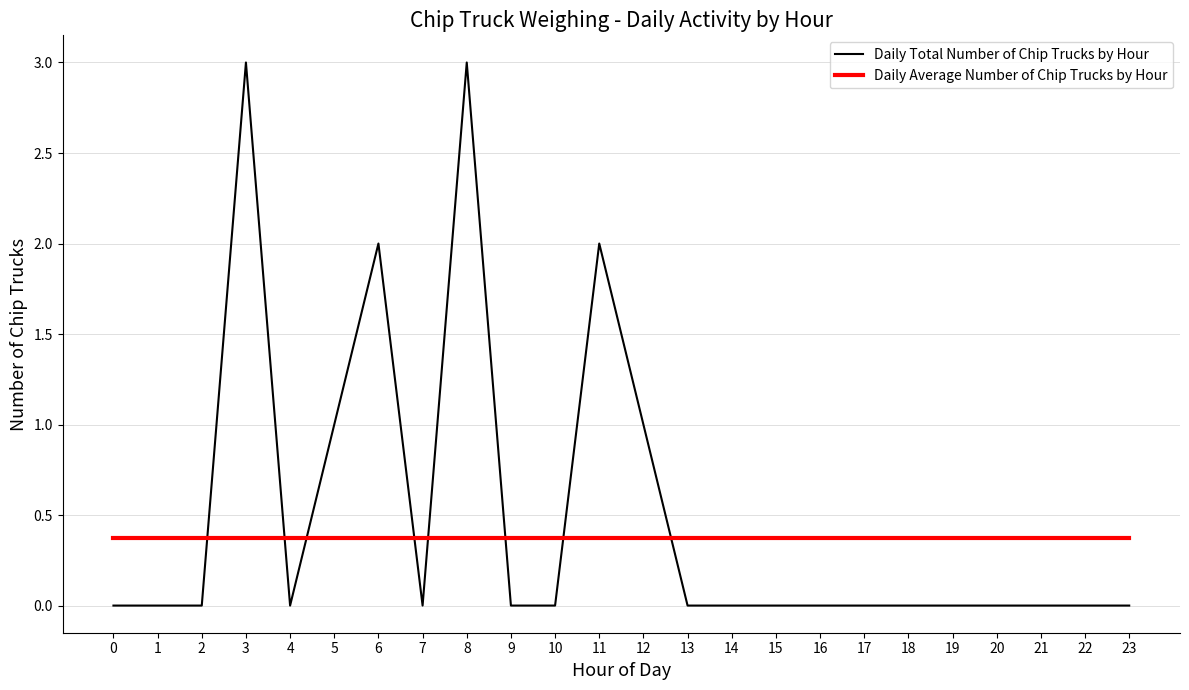

Rank the series at 5 from lowest to highest value.

Daily Average Number of Chip Trucks by Hour, Daily Total Number of Chip Trucks by Hour